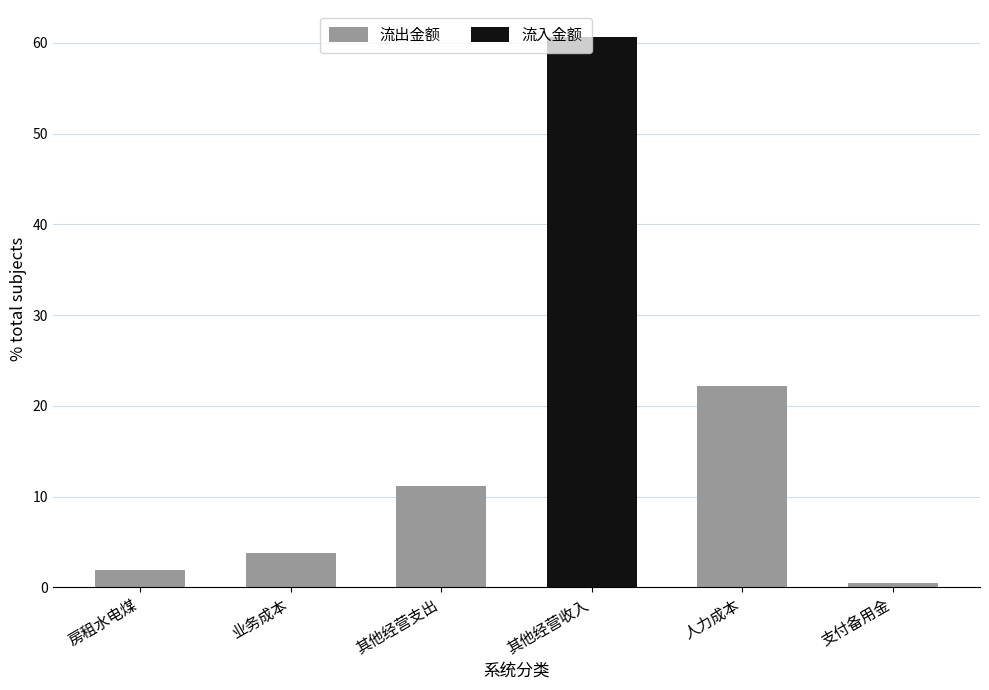

At which label does 流出金额 first exceed 3?

业务成本